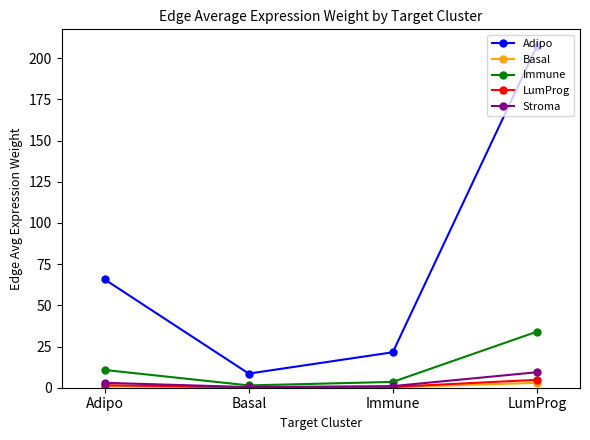

At which category is the sum across all series the highest?

LumProg